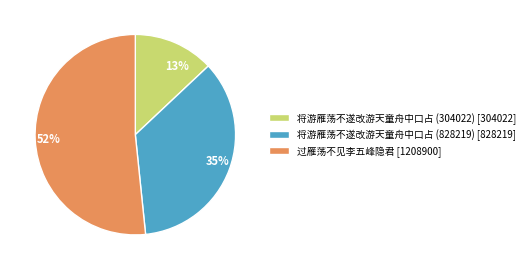

The 将游雁荡不遂改游天童舟中口占 (304022) slice represents 13% of the pie. True or false?

True